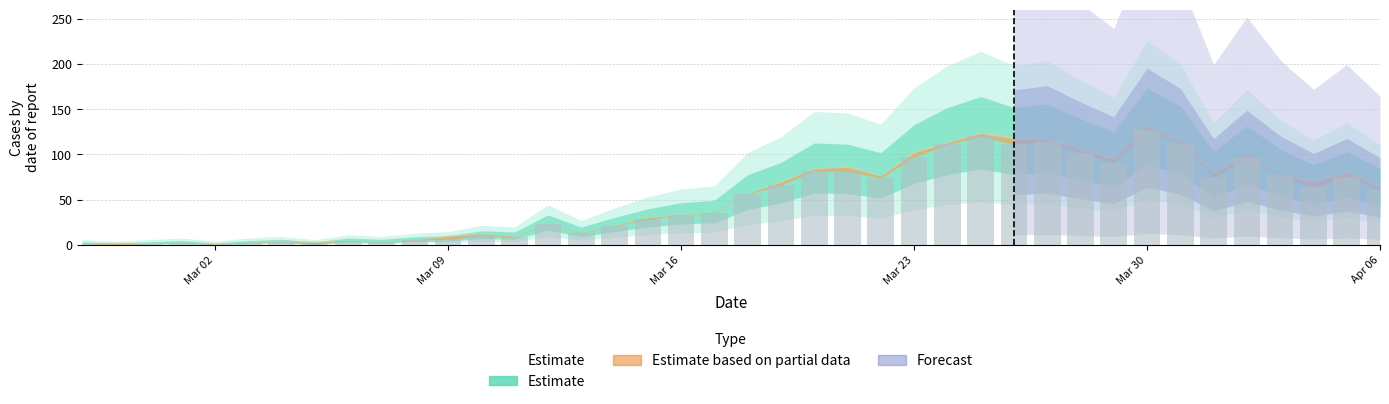

What is the sum of all values?

1992